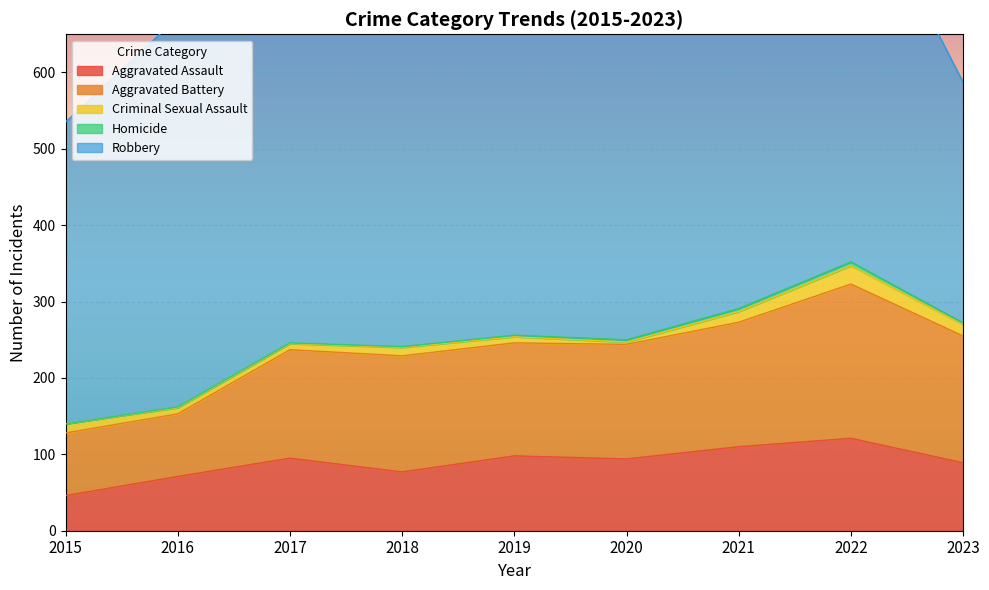

Where does the Aggravated Assault series first go above 94?

2017